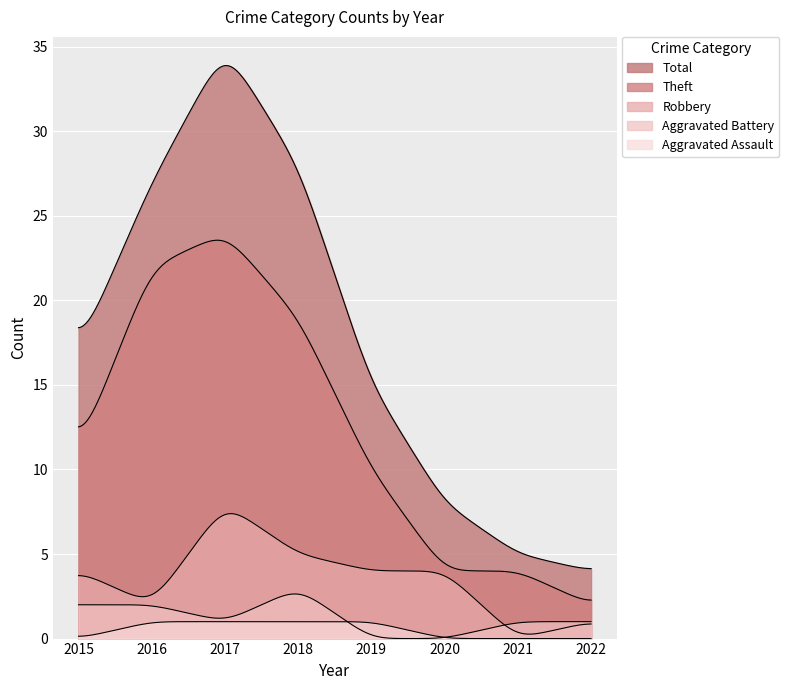

What is the average value of the Robbery series?

4